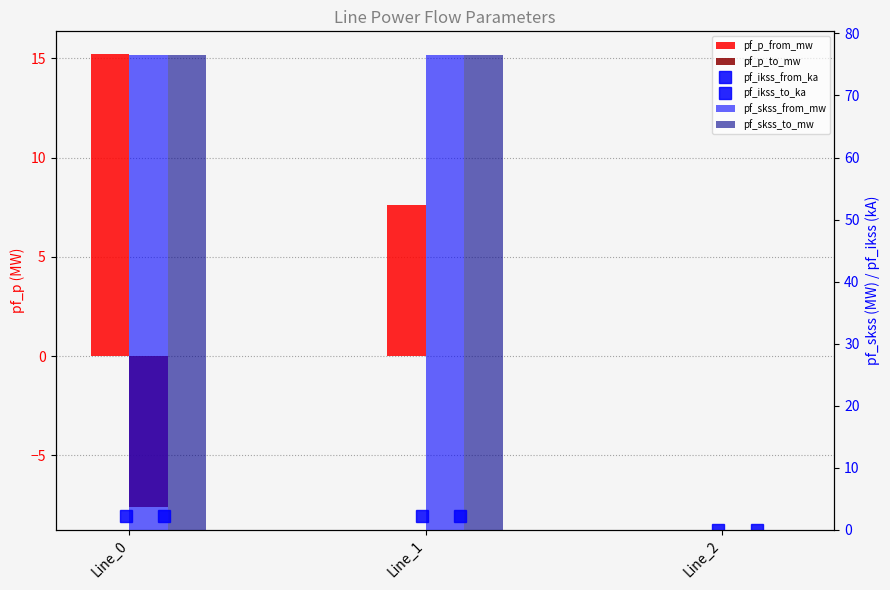

At which label is pf_ikss_to_ka closest to 1?

Line_2